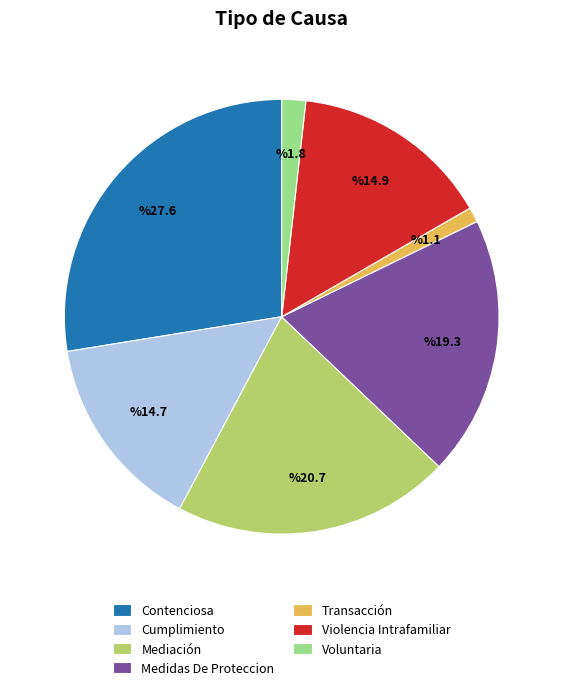

Is it true that Transacción is 1% of the pie?

True